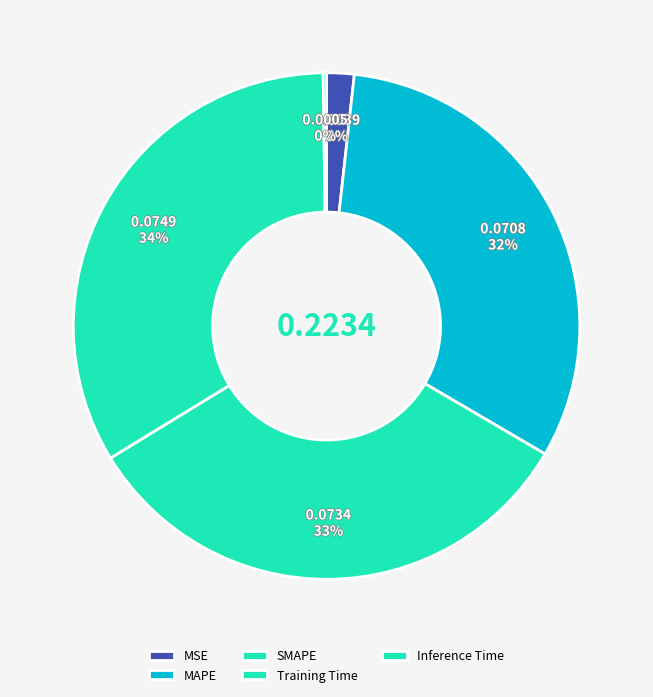

Combined, what portion of the pie is MAPE and Inference Time?

31.9%